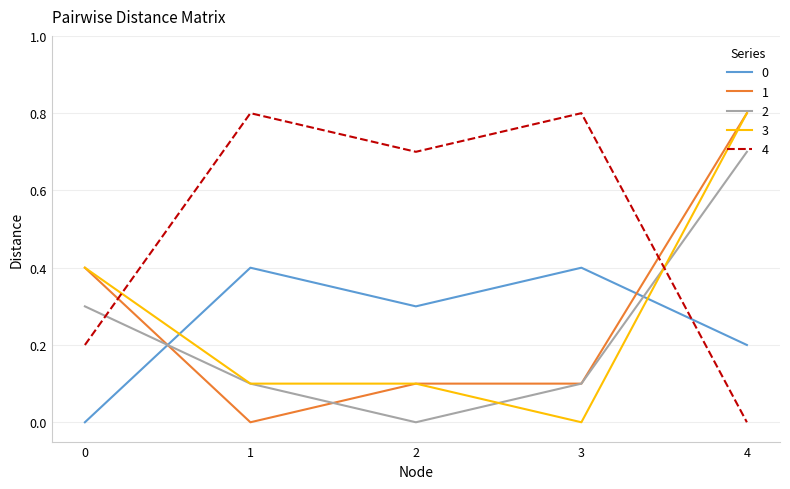

How many values in 4 are above zero?

4